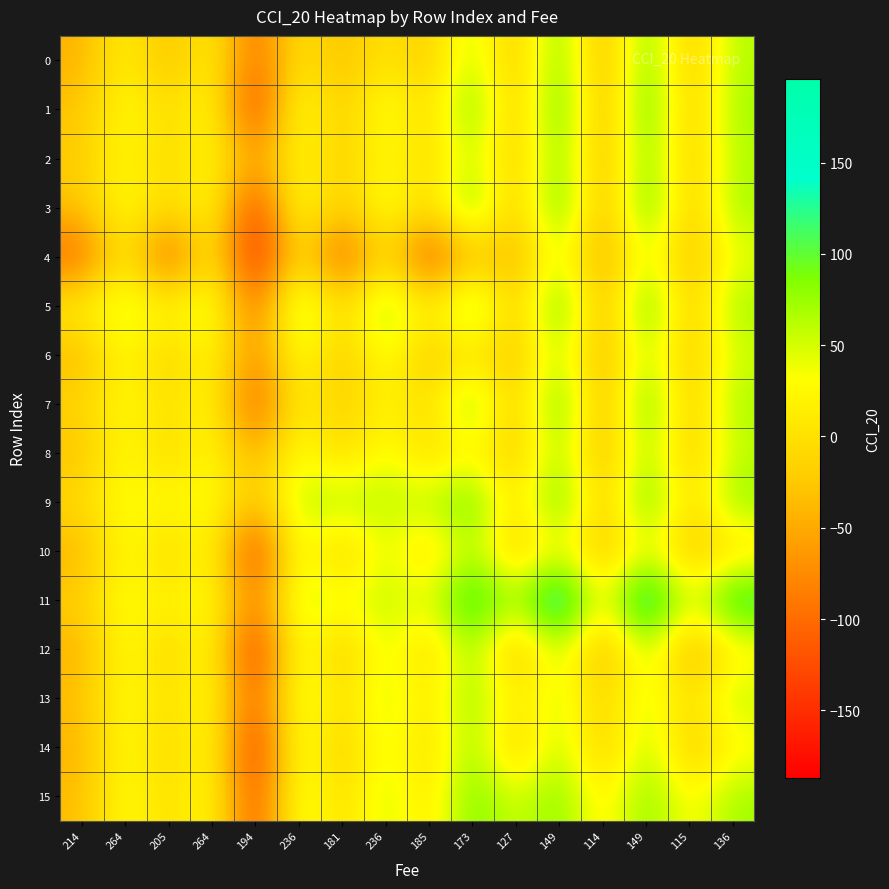

Rank the series by their maximum value, from lowest to highest.

4, 6, 10, 8, 12, 13, 14, 15, 2, 0, 9, 7, 1, 3, 5, 11